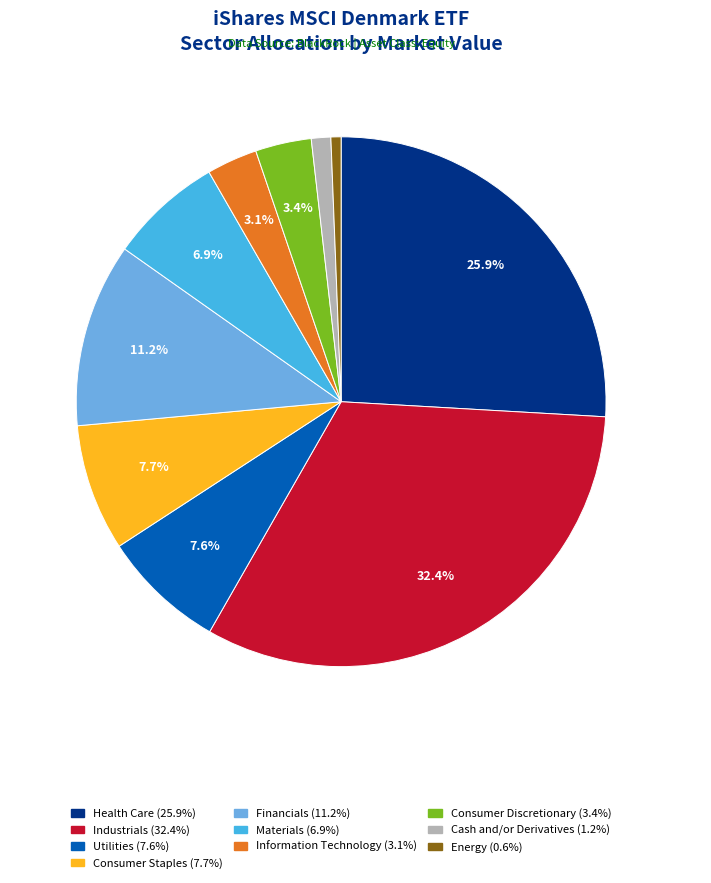

Is it true that Consumer Discretionary is 3% of the pie?

True